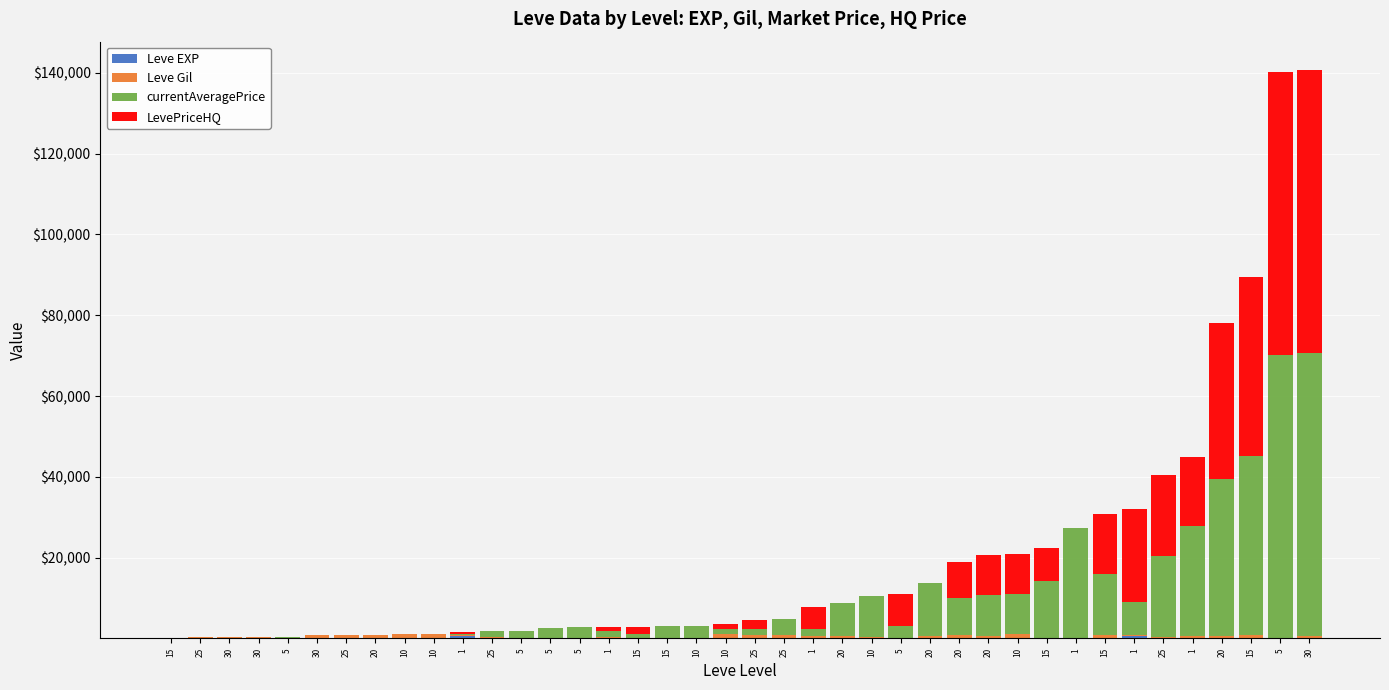

Where is LevePriceHQ nearest to the value 35000?

20